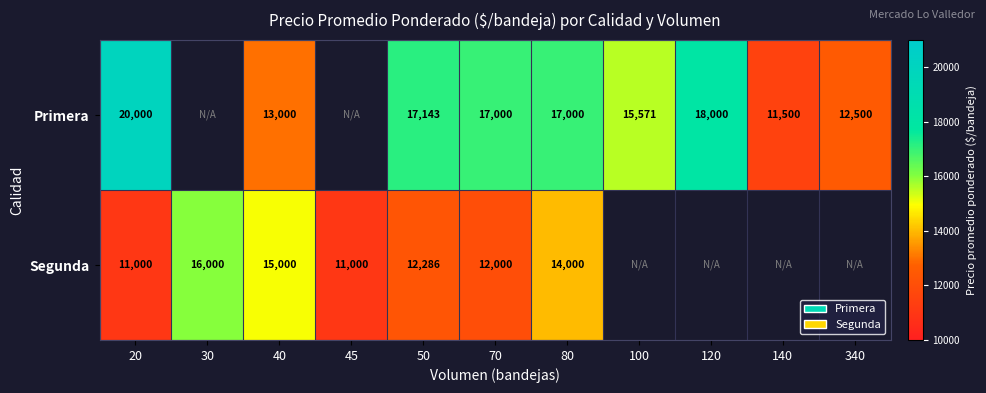

What is the sum of the Primera values at 50 and 340?

29643